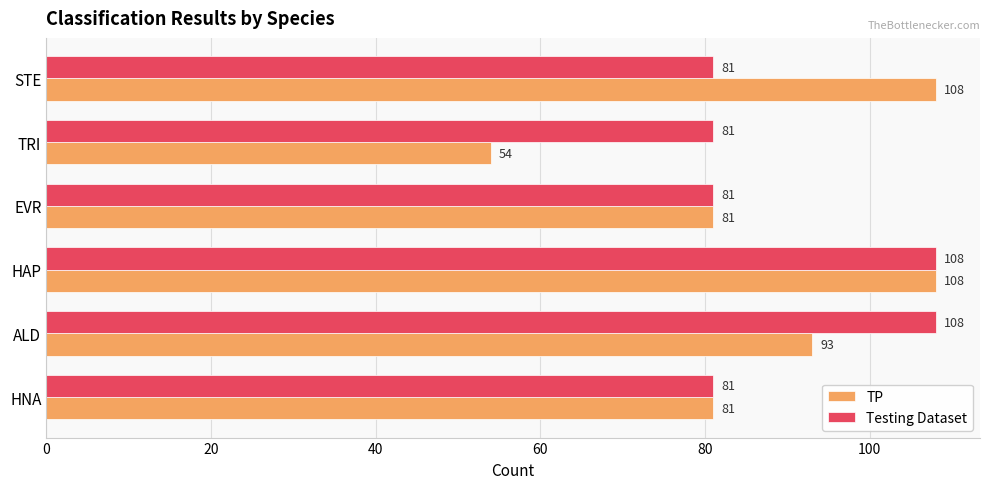

Is the value of Testing Dataset at EVR greater than the value of TP at TRI?

Yes